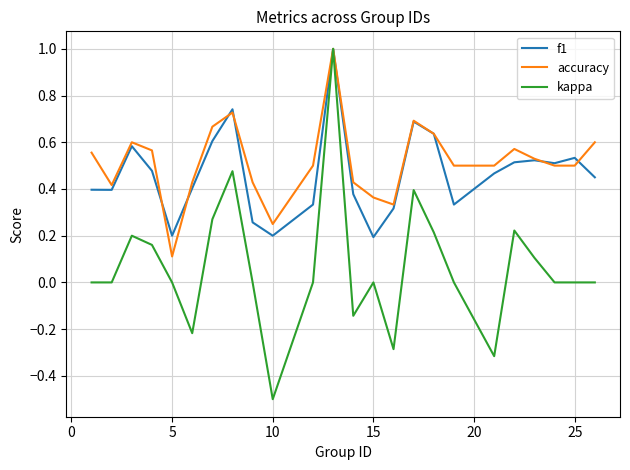

At how many categories does at least one series exceed 0?

24